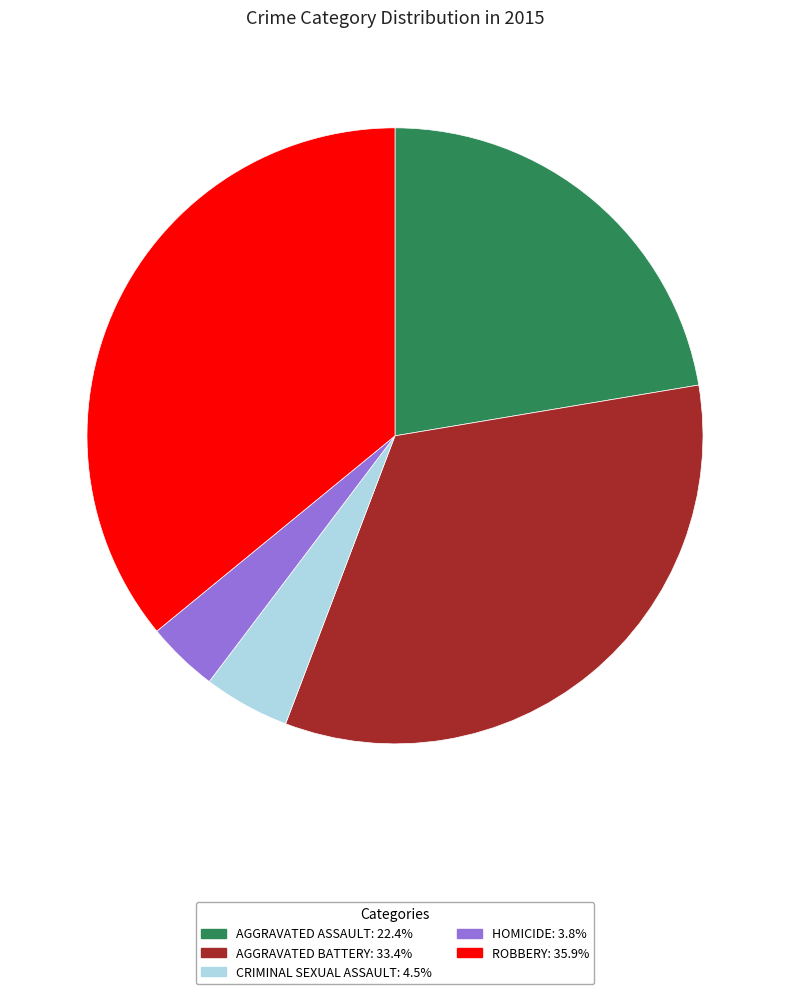

What is the ratio of the value at AGGRAVATED BATTERY: 33.4% to the value at HOMICIDE: 3.8%?

8.9